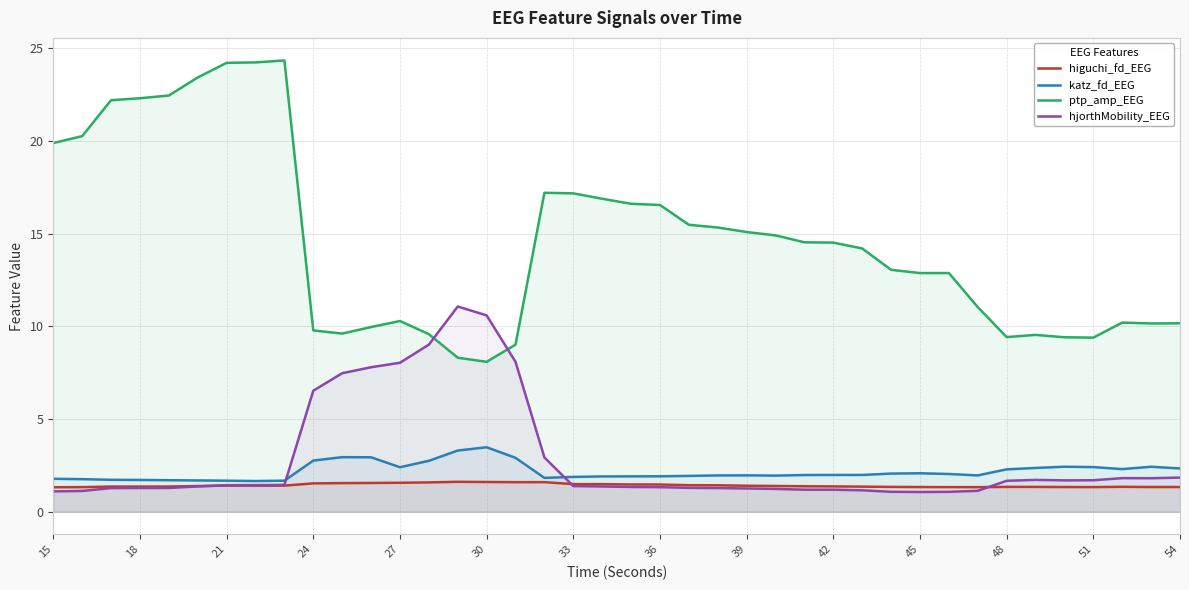

True or false: higuchi_fd_EEG and ptp_amp_EEG cross at least once.

False